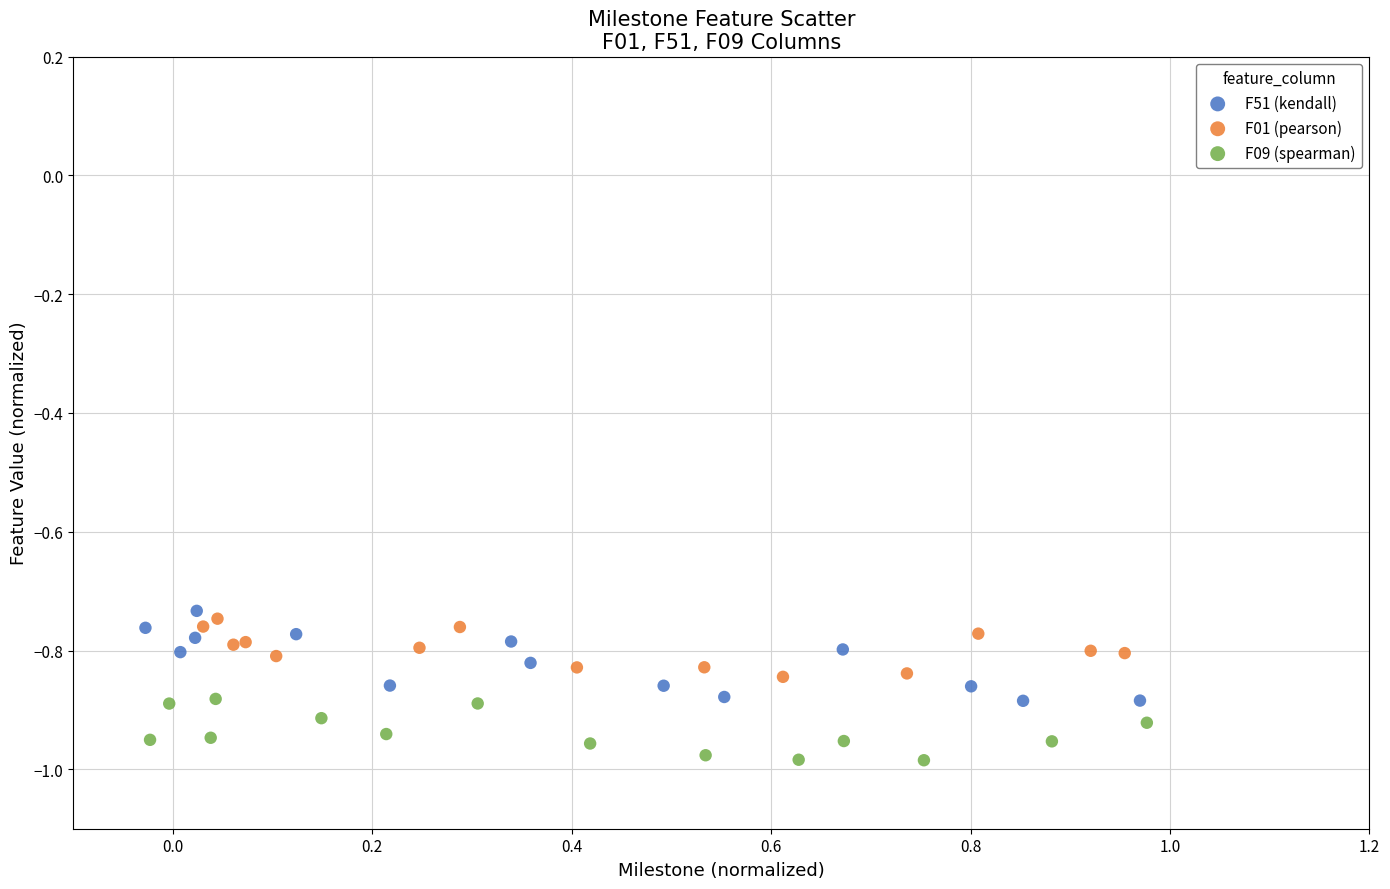

What are all the series names shown in the legend?

F51 (kendall), F01 (pearson), F09 (spearman)